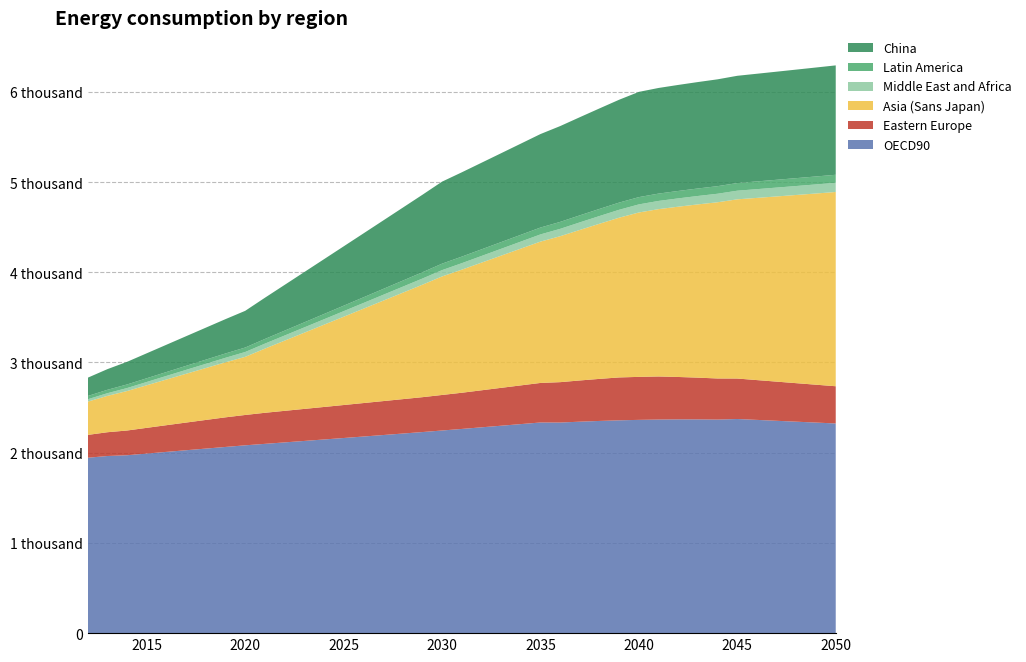

Reading right to left, what are all the values shown in this chart?

OECD90: 2323.9	2333.7	2343.6	2353.5	2363.5	2373.5	2366.9	2369.0	2369.1	2367.3	2363.8	2358.6	2351.9	2343.7	2334.1	2334.6	2316.8	2298.9	2281.1	2263.2	2245.9	2228.7	2212.1	2195.5	2179.1	2162.7	2146.4	2130.2	2114.0	2097.9	2081.7	2063.6	2045.5	2027.3	2009.0	1990.5	1971.8	1963.2	1944.0
Eastern Europe: 412.5	419.6	426.8	433.9	441.1	448.3	455.5	462.7	470.0	477.3	476.4	475.4	466.1	456.9	447.6	438.3	429.0	419.7	410.4	401.1	393.8	386.5	381.3	376.1	370.8	365.6	360.3	355.0	349.7	344.4	336.3	328.2	317.5	306.7	295.8	284.9	274.0	263.6	252.9
Asia (Sans Japan): 2153.0	2119.4	2086.0	2052.7	2019.4	1986.3	1953.2	1920.3	1887.4	1854.7	1822.1	1770.7	1719.5	1668.4	1617.4	1566.5	1515.8	1465.1	1414.5	1364.0	1313.6	1246.4	1179.3	1112.3	1045.3	978.4	911.5	844.7	777.9	711.1	644.4	609.8	575.2	540.7	506.3	471.9	437.6	402.9	368.8
Middle East and Africa: 101.7	100.5	99.3	98.1	96.9	95.7	94.5	93.3	92.1	90.9	89.7	87.7	85.7	83.7	81.7	79.8	77.8	75.8	73.9	72.0	70.0	68.4	66.7	65.0	63.4	61.7	60.1	58.5	56.8	55.2	53.6	50.2	46.8	43.4	40.0	36.6	33.3	29.5	26.3
Latin America: 89.1	88.2	87.4	86.5	85.6	84.8	83.9	83.1	82.2	81.4	80.6	79.7	78.8	77.9	77.0	76.1	75.2	74.3	73.5	72.6	71.7	69.5	67.2	65.0	62.8	60.6	58.3	56.1	53.9	51.7	49.5	47.9	46.2	44.6	42.9	41.3	39.7	37.8	36.2
China: 1212.4	1207.6	1202.9	1198.1	1193.4	1188.8	1184.2	1179.6	1175.1	1170.7	1166.4	1140.1	1113.9	1087.8	1061.9	1036.1	1010.5	985.0	959.6	934.3	909.2	858.7	808.4	758.1	707.9	657.6	607.4	557.2	507.1	456.9	406.7	380.6	354.6	328.5	302.6	276.7	250.9	229.0	202.7